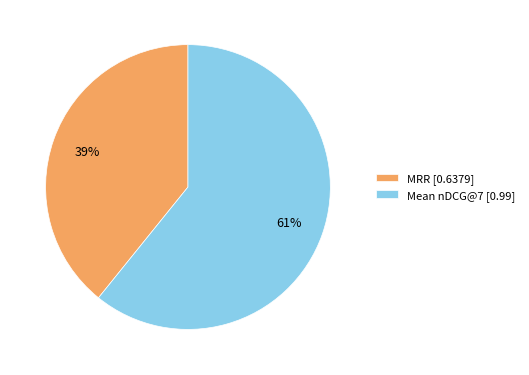

Do MRR [0.6379] and Mean nDCG@7 [0.99] together represent more than half of the pie?

Yes